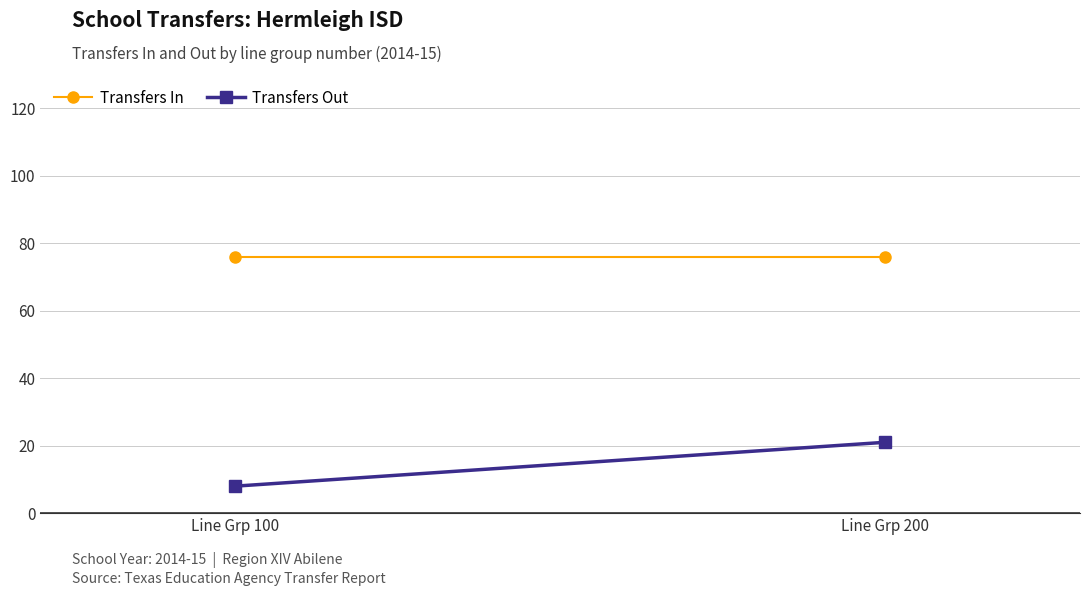

What is the average value of the Transfers In series?

76